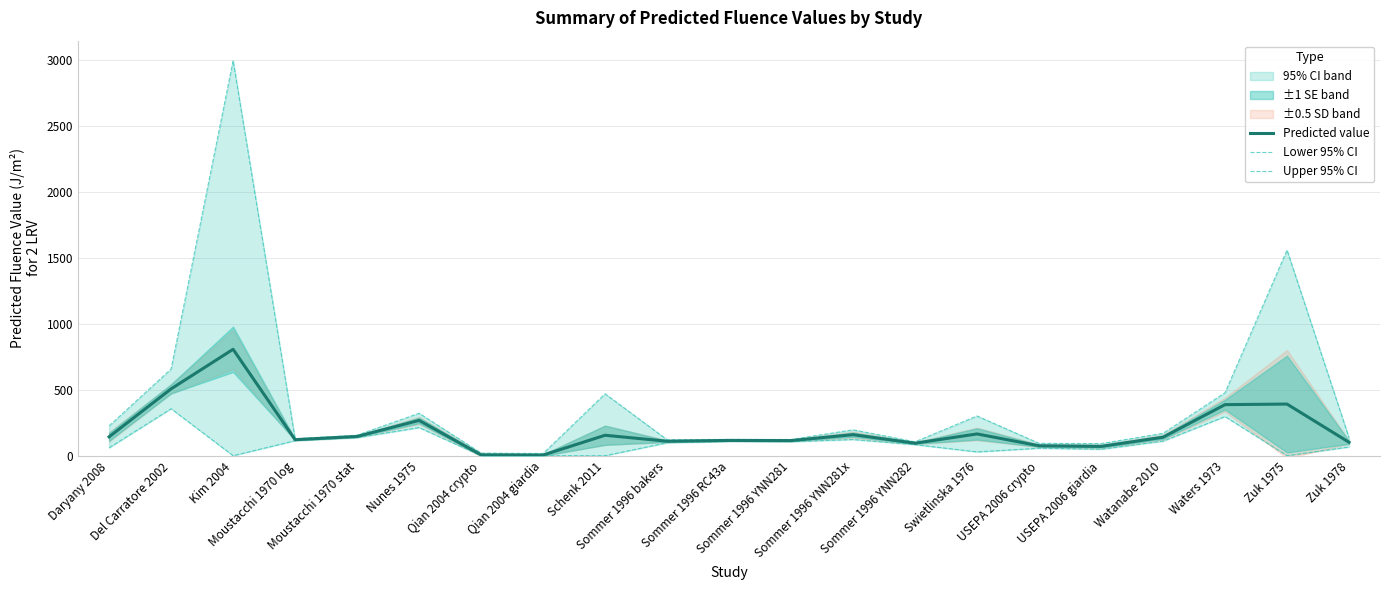

At how many categories does at least one series exceed 764?

2